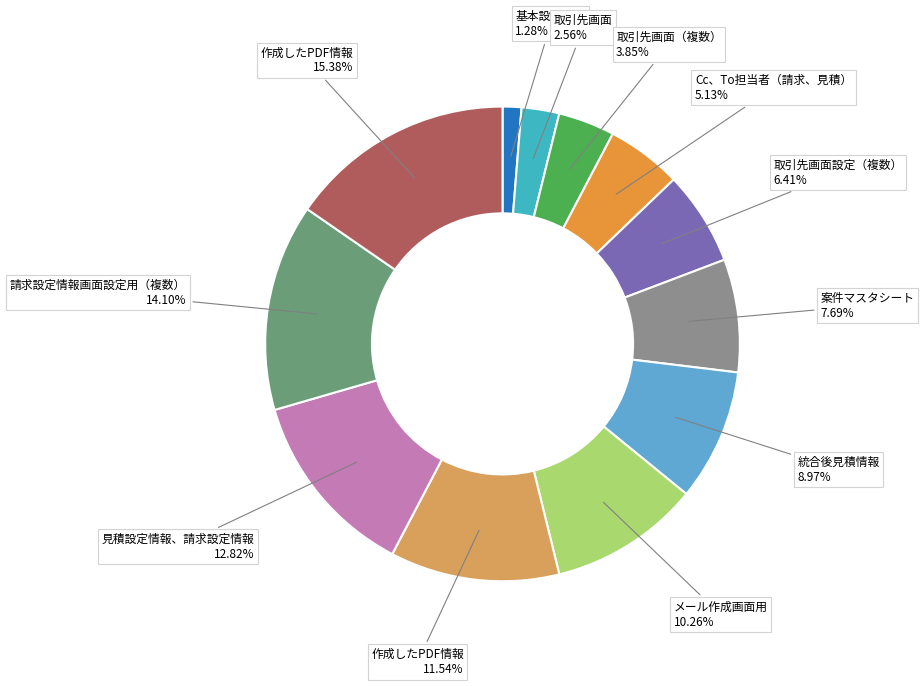

Is there any slice that represents more than half of the pie?

No